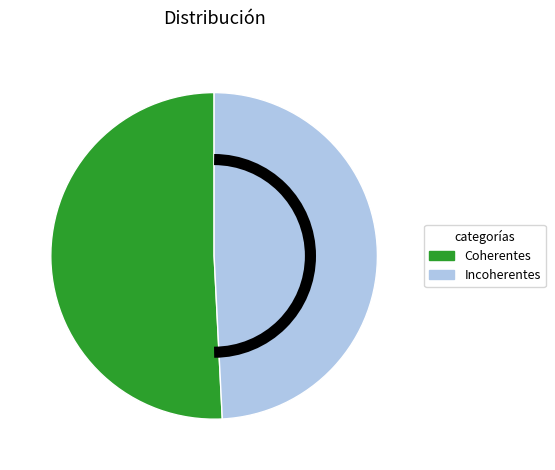

Which category accounts for the majority?

Coherentes